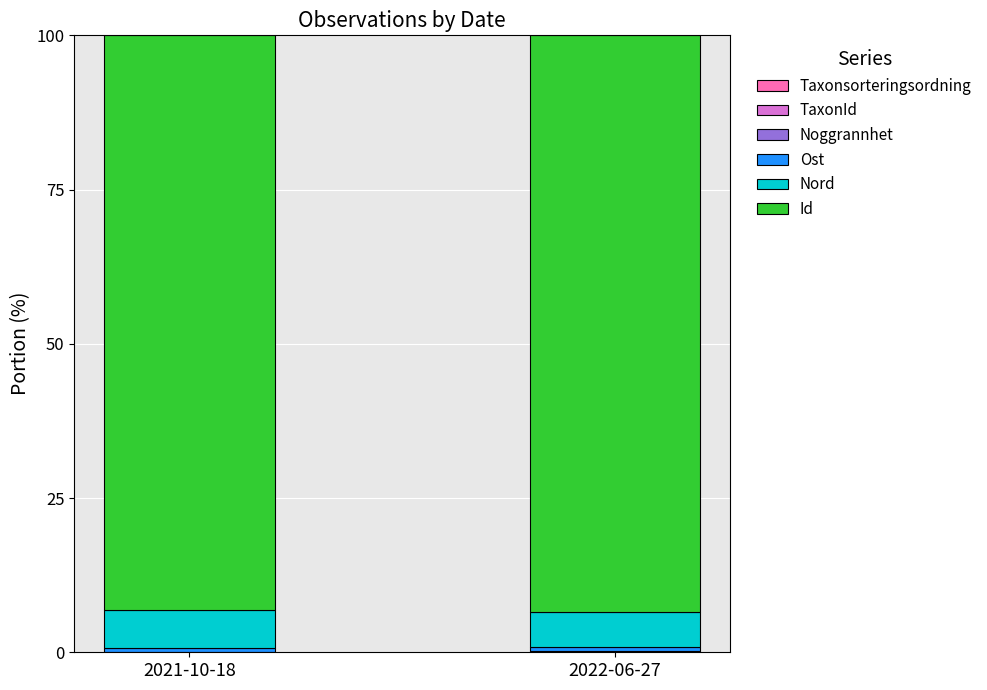

Are the bars grouped side by side (vs. stacked)?

No